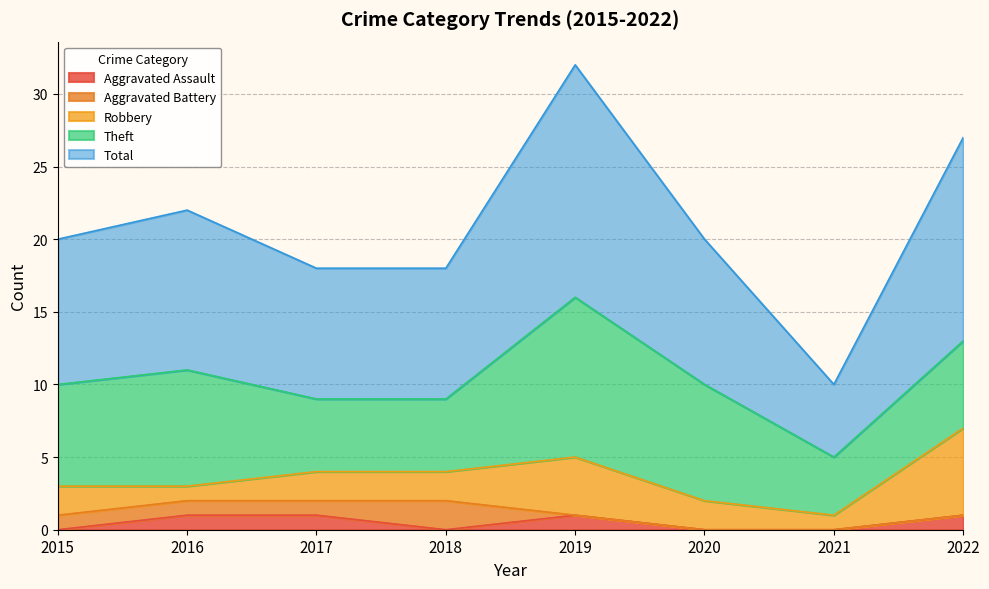

Between 2015 and 2018, which series saw the biggest shift?

Theft